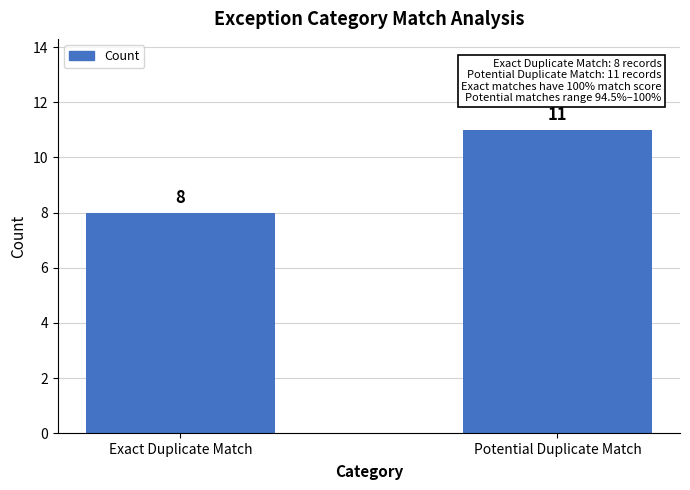

What is the label of the 1st bar from the right?

Potential Duplicate Match